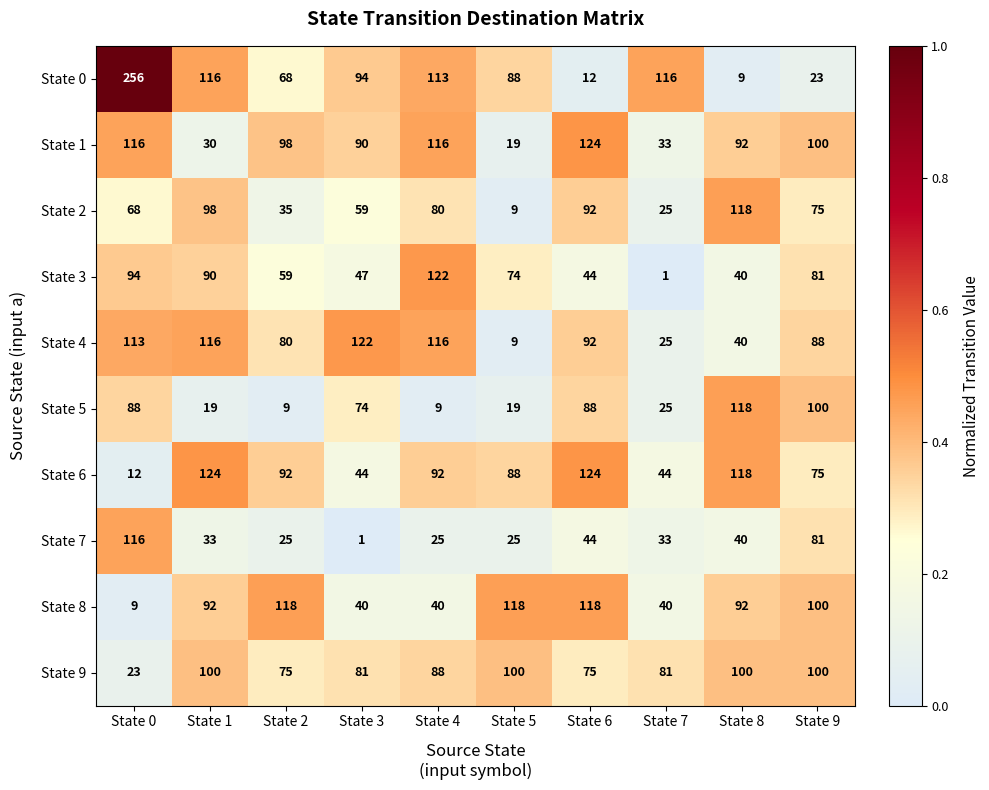

What is the maximum value shown in the chart?

256